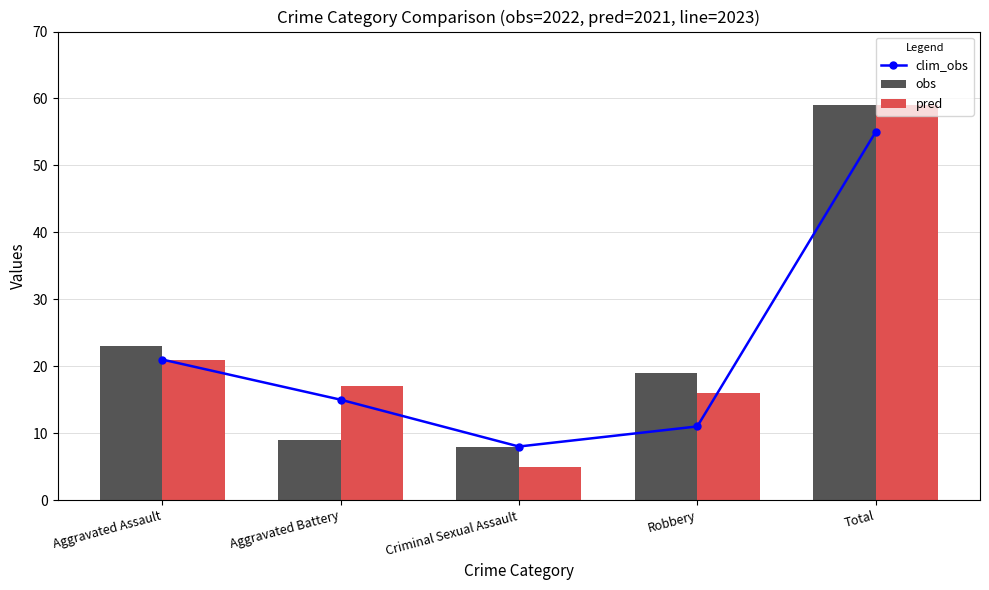

What is the label of the 2nd bar from the left?

Aggravated Battery